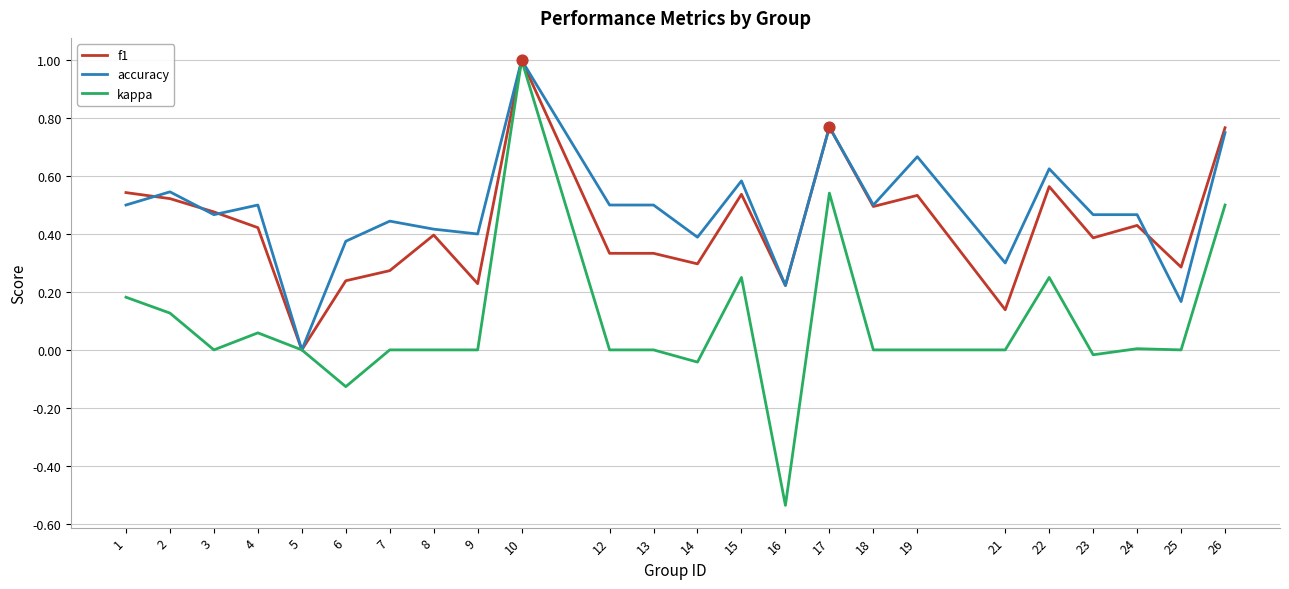

Which series has the largest total across all categories?

accuracy